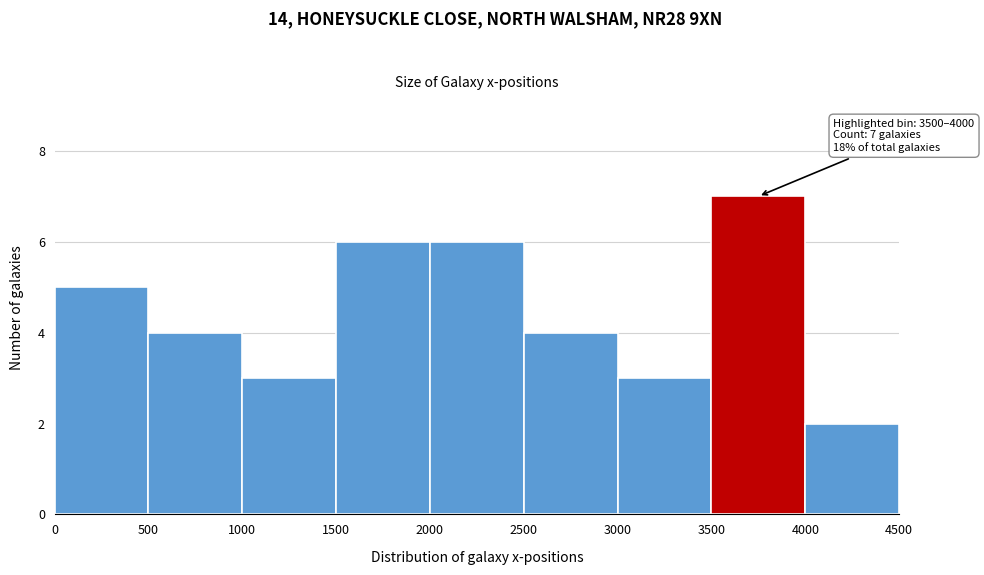

Which range on the x-axis has the tallest bar?

3500 to 4000